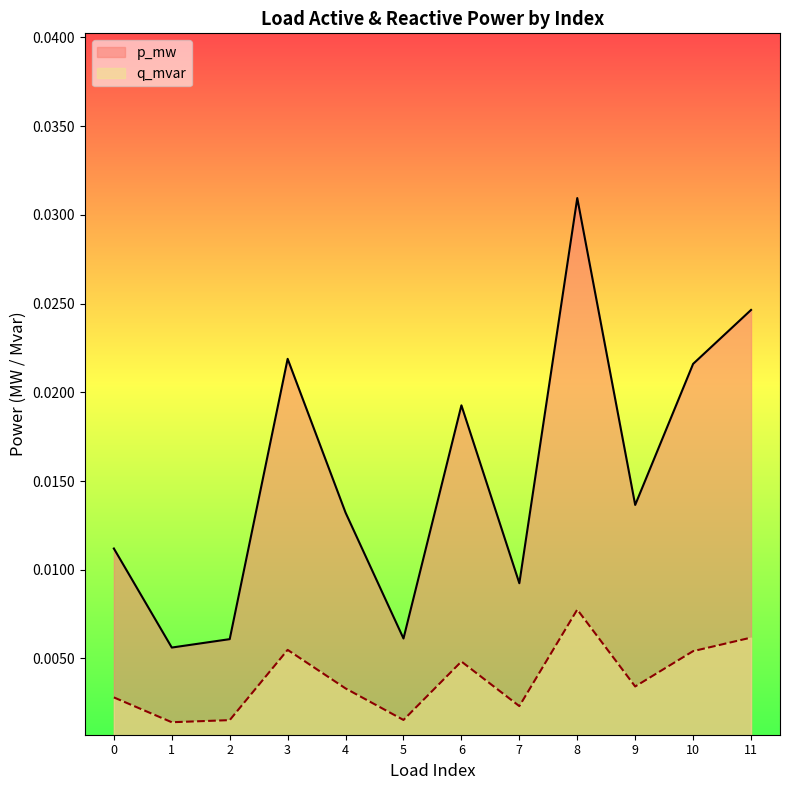

What are all the series names shown in the legend?

p_mw, q_mvar